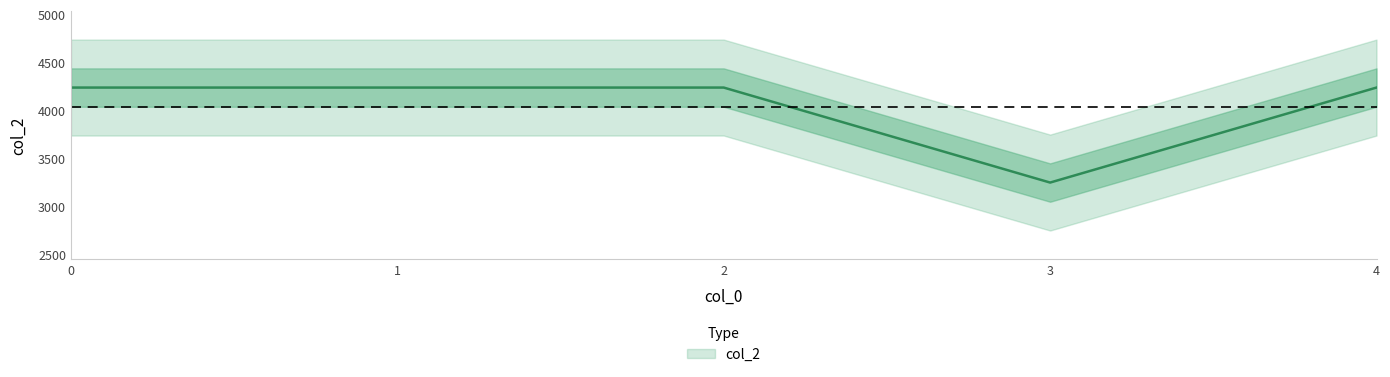

The value at 0 is 2722. True or false?

False